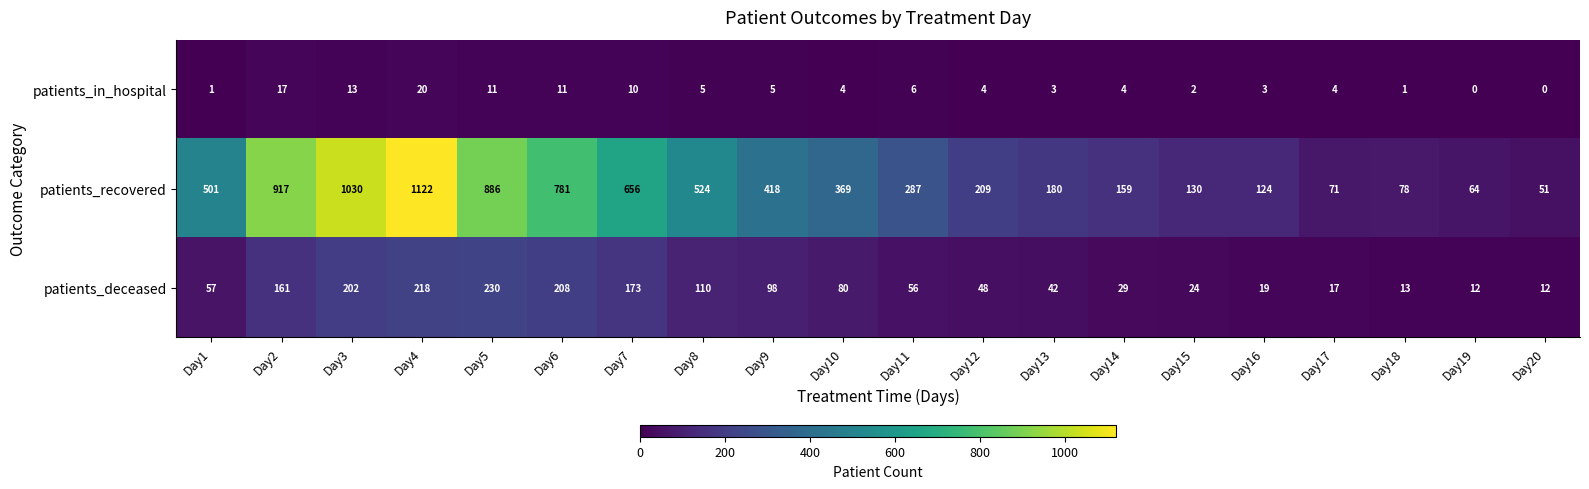

Which series has the largest range (max minus min)?

patients_recovered